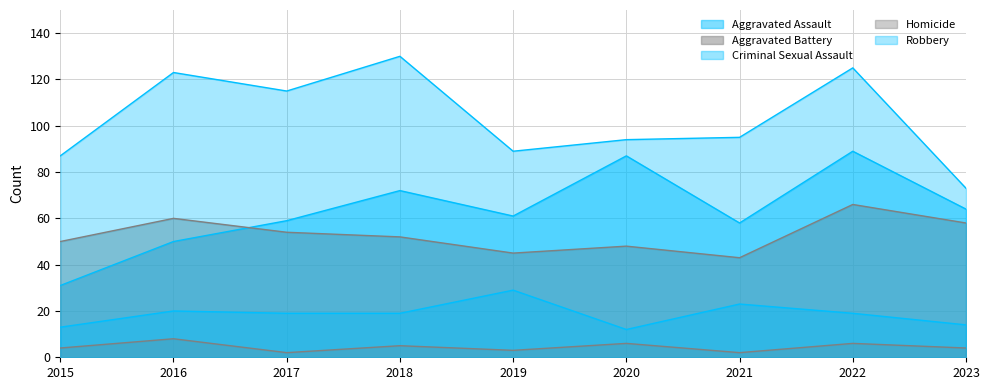

Is the value of Aggravated Assault at 2023 greater than the value of Aggravated Battery at 2019?

Yes